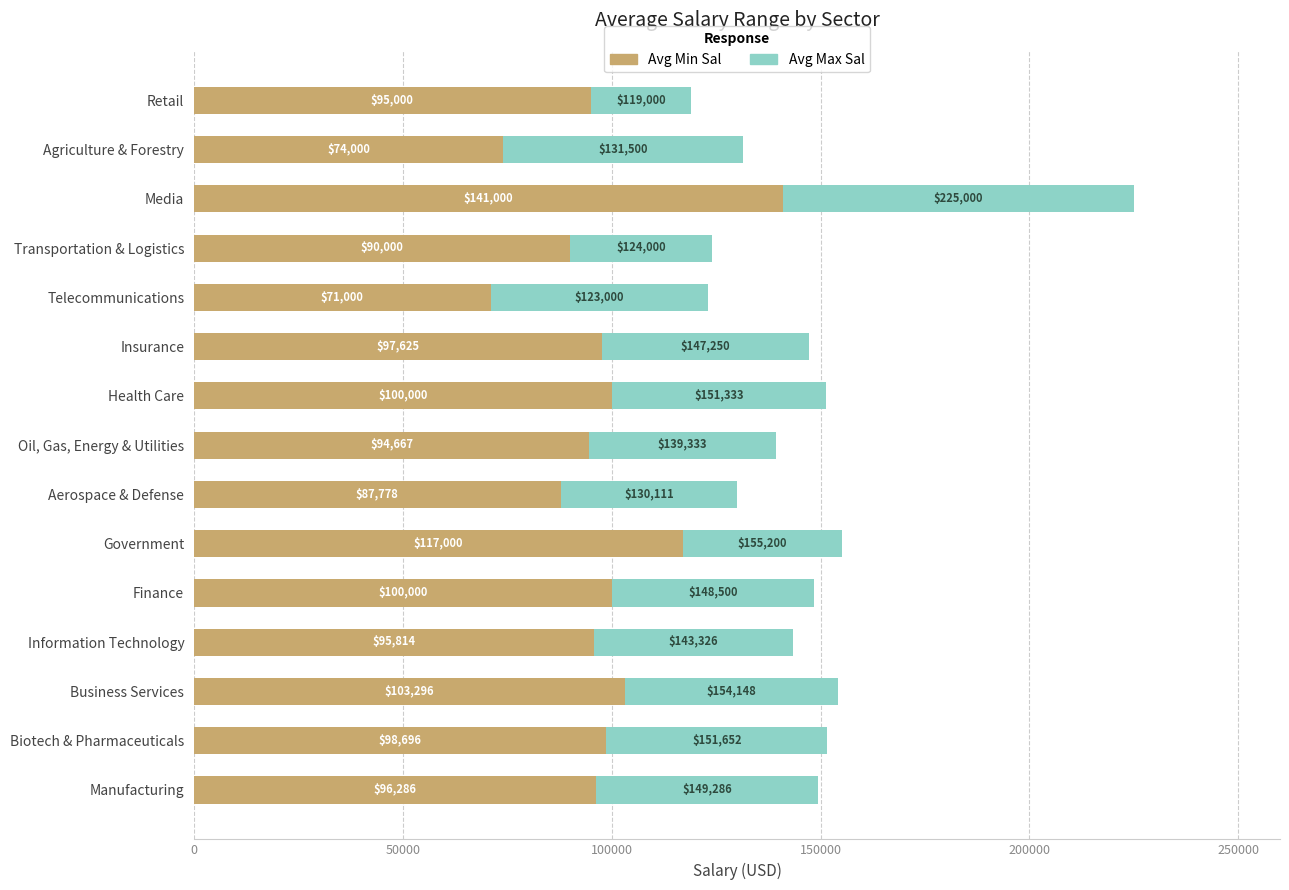

What value does the Avg Min Sal series have at Telecommunications?

71000.0